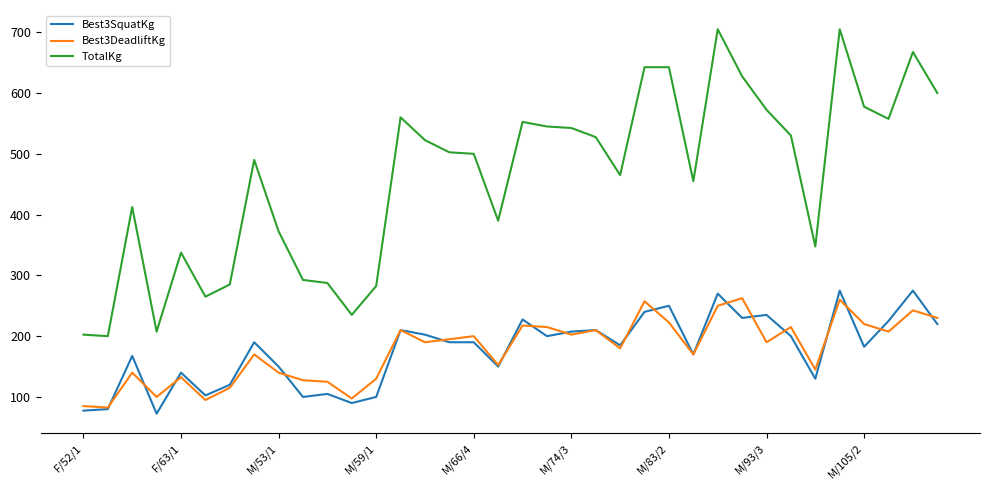

What is the minimum value shown in the chart?

72.5